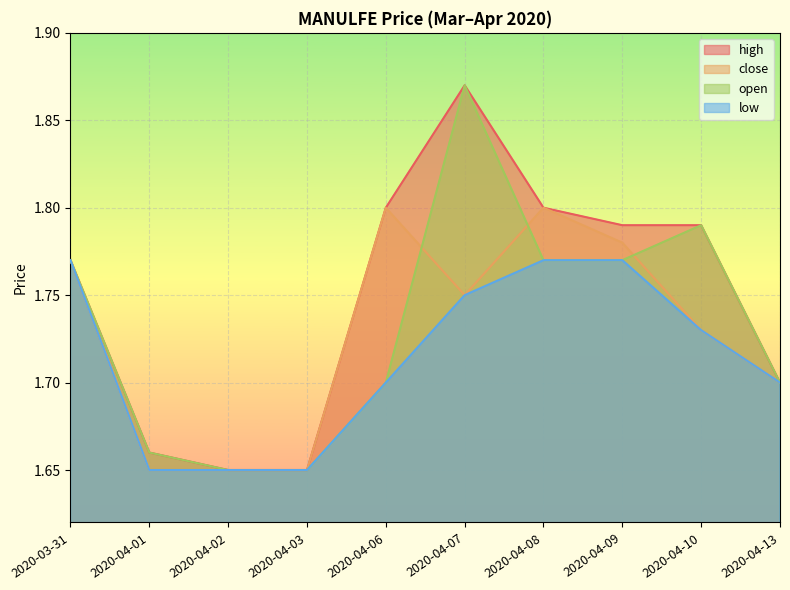

How many lines are shown in the chart?

4